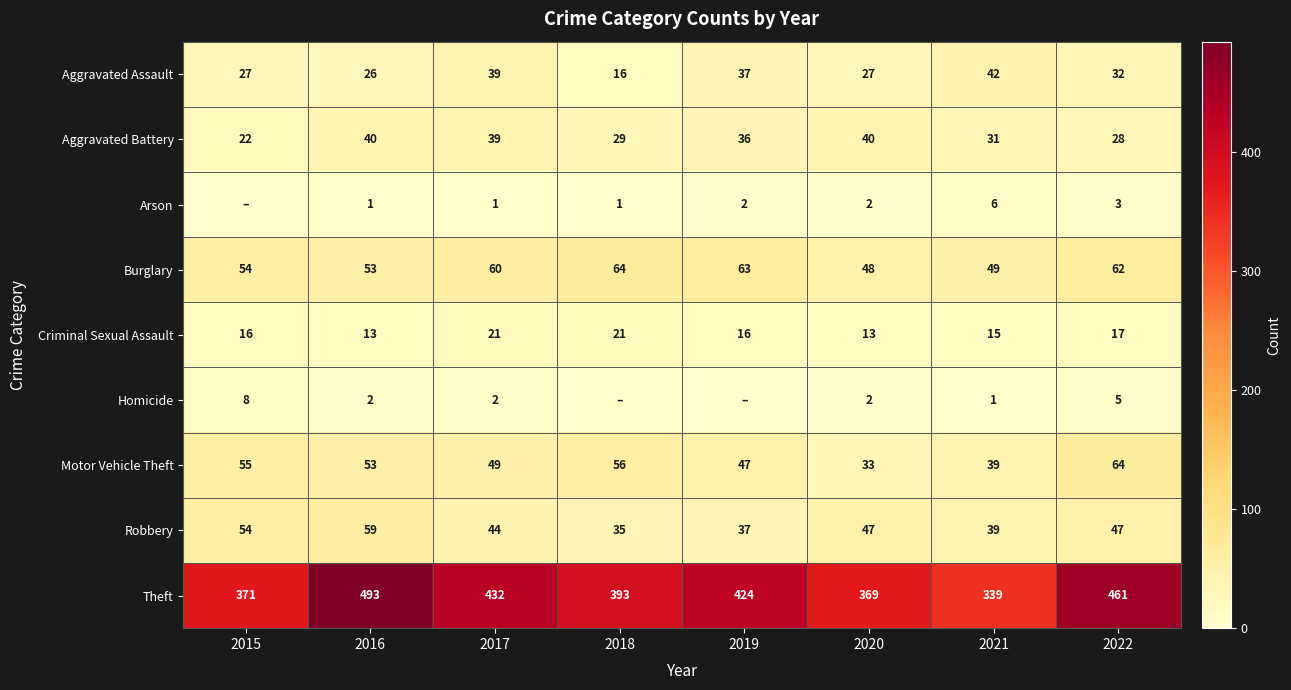

How many data points in Burglary are less than 60?

4